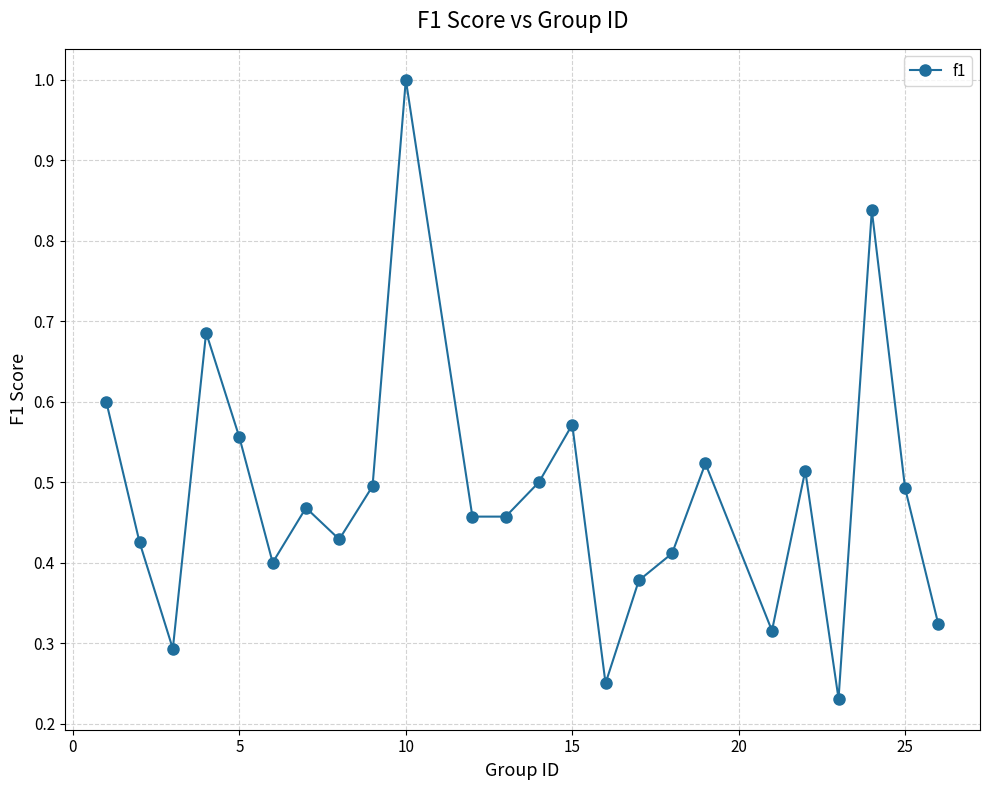

What is the sum of all values?

11.6